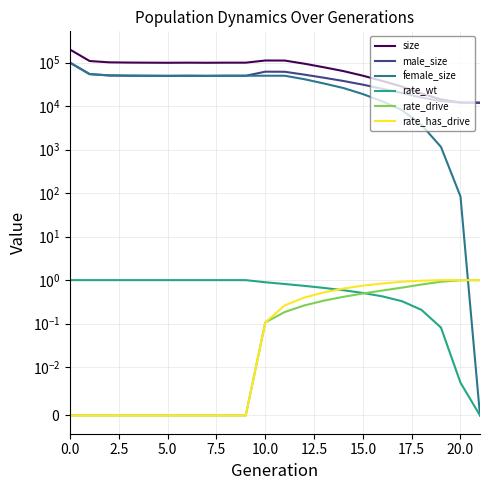

What is the total value across all series at 19?

28578.0